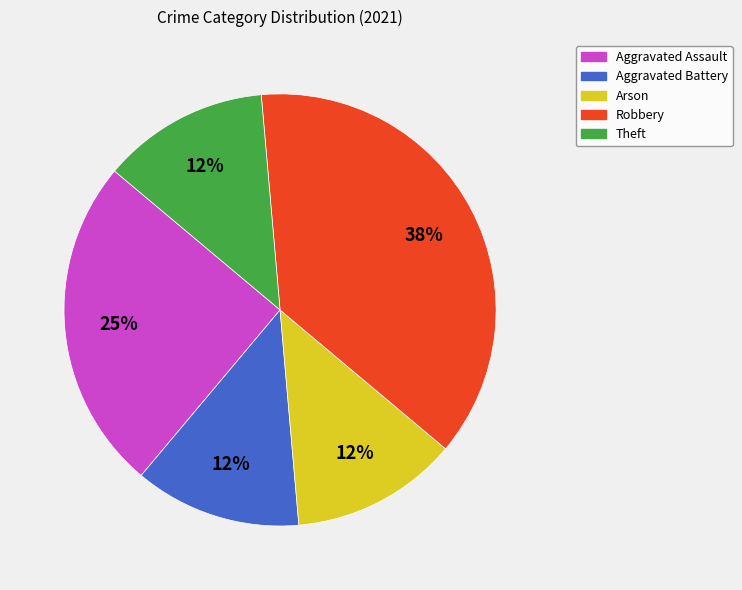

How many slices are in this pie chart?

5